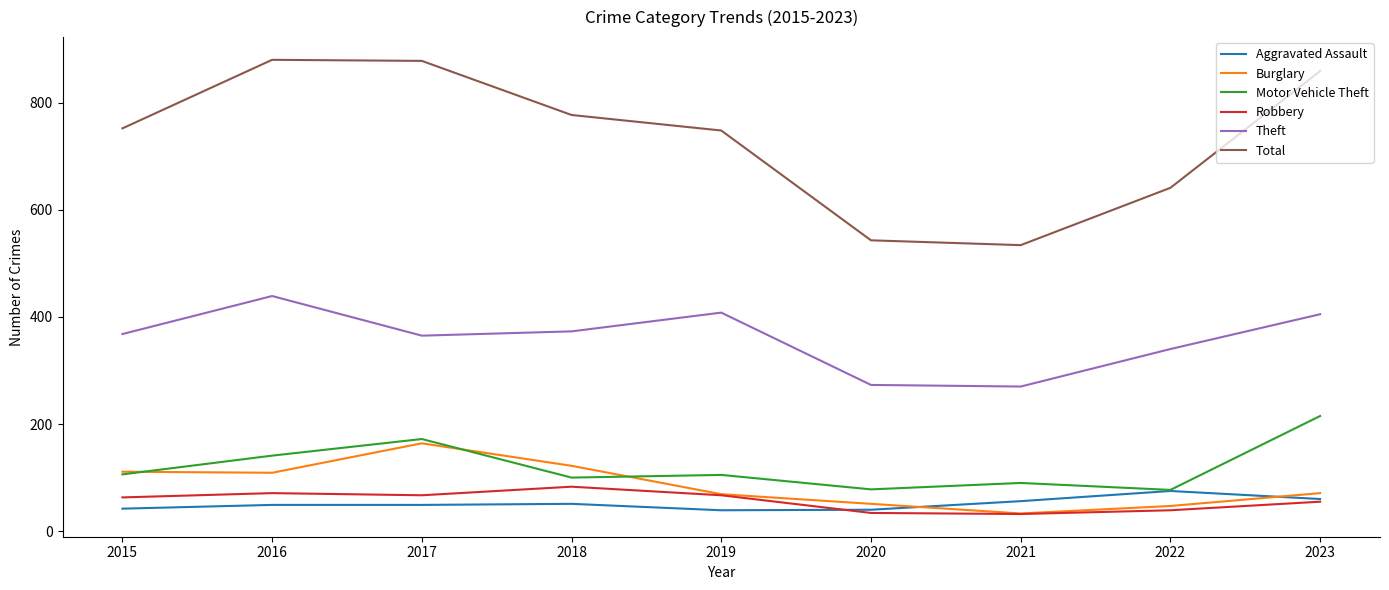

The Motor Vehicle Theft series shows 141 at 2016. True or false?

True